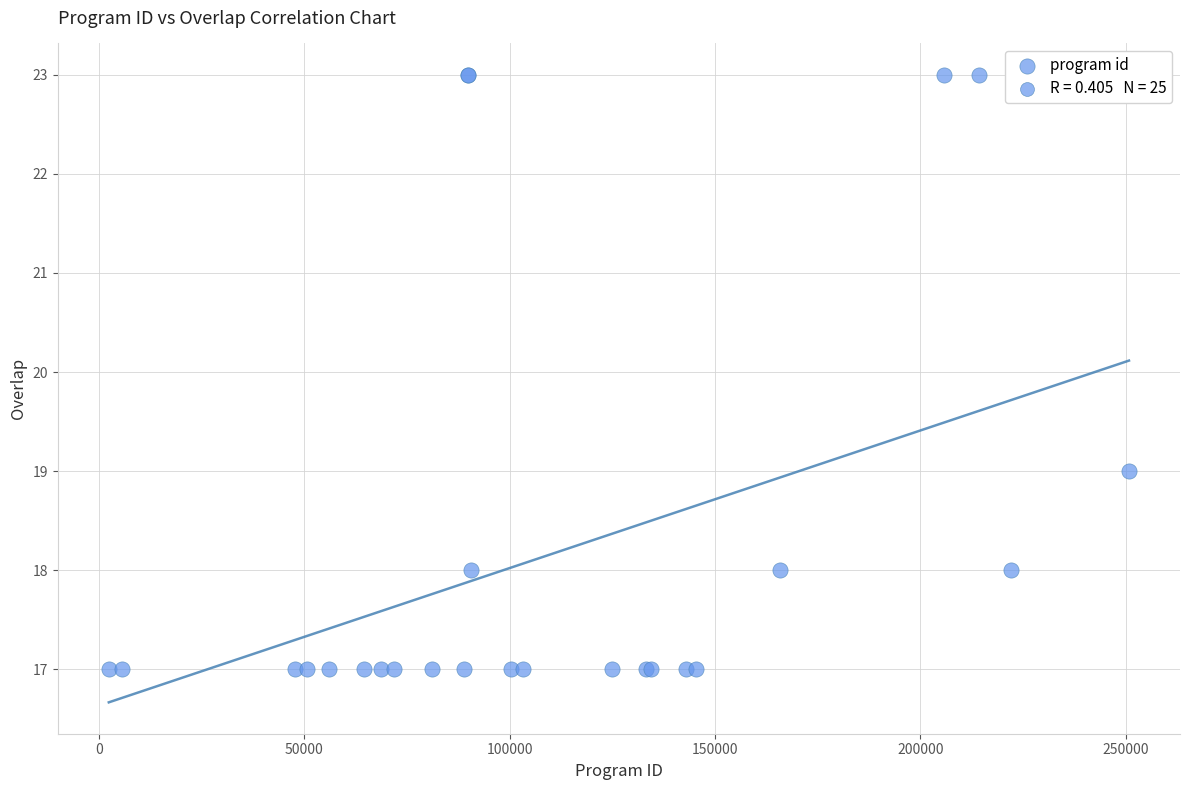

What Y value in the scatter plot is closest to 20?

19